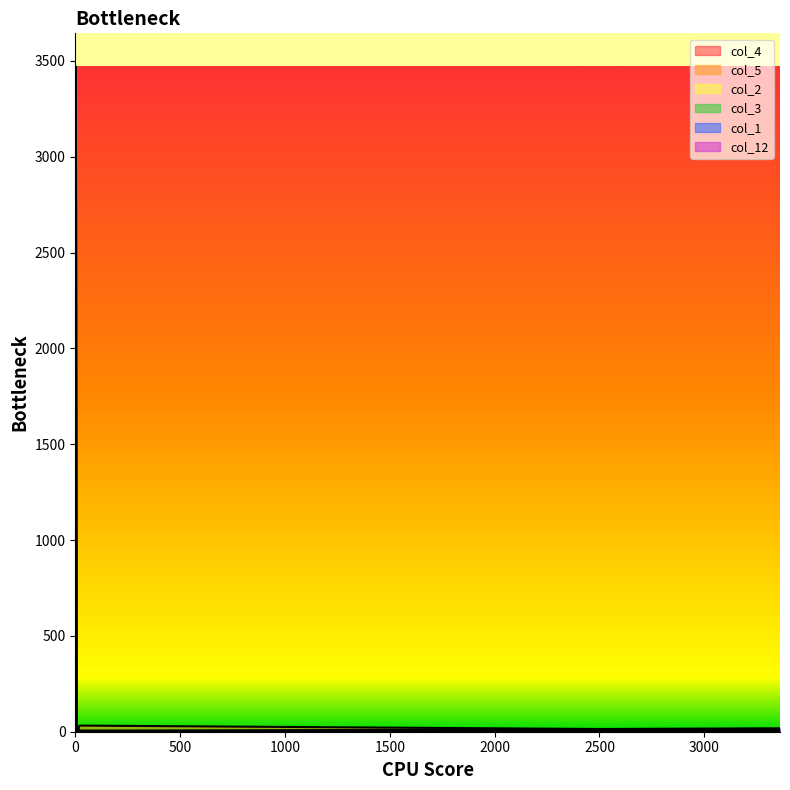

How many interior local peaks does the col_12 series have?

2